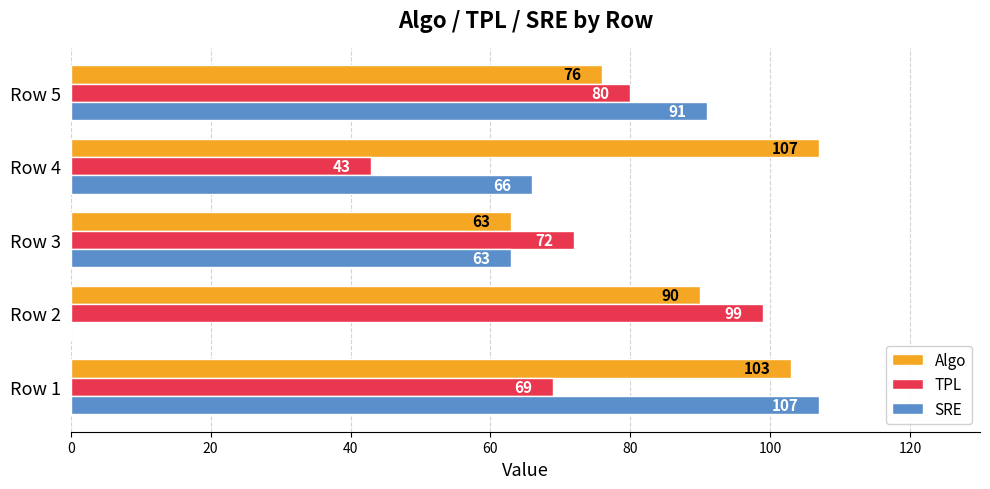

At which label does Algo reach its peak?

Row 4